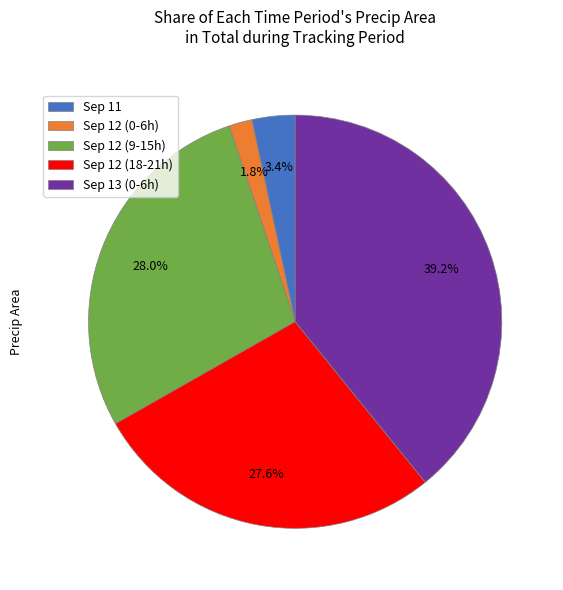

Does any single category account for the majority?

No